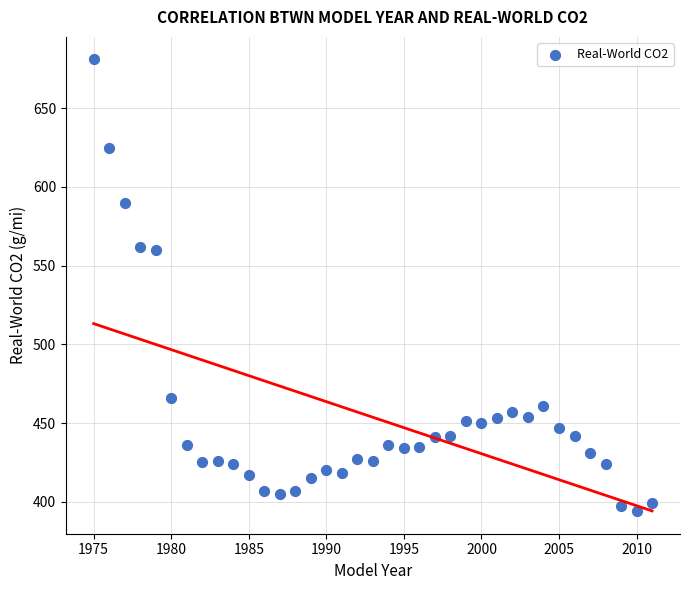

What is the range of X values (max minus min)?

36